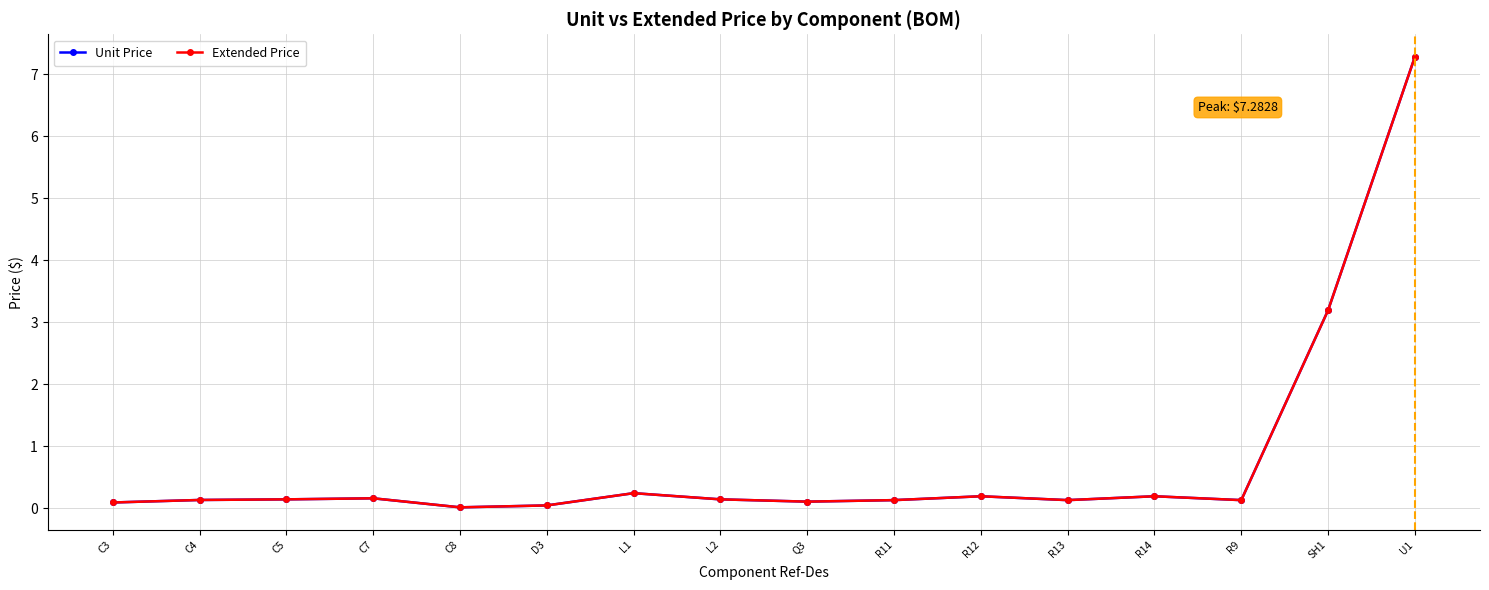

Is it true that Extended Price equals 11.8 at U1?

False